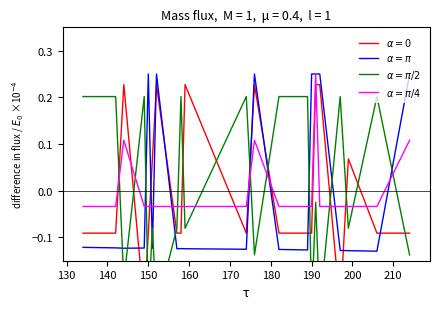

How many interior local valleys does the $\alpha = \pi/2$ series have?

8